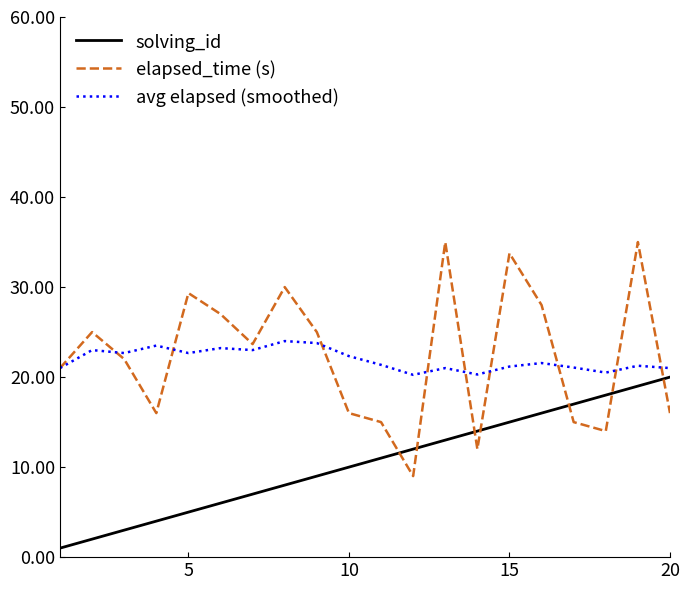

What are all the series names shown in the legend?

solving_id, elapsed_time (s), avg elapsed (smoothed)